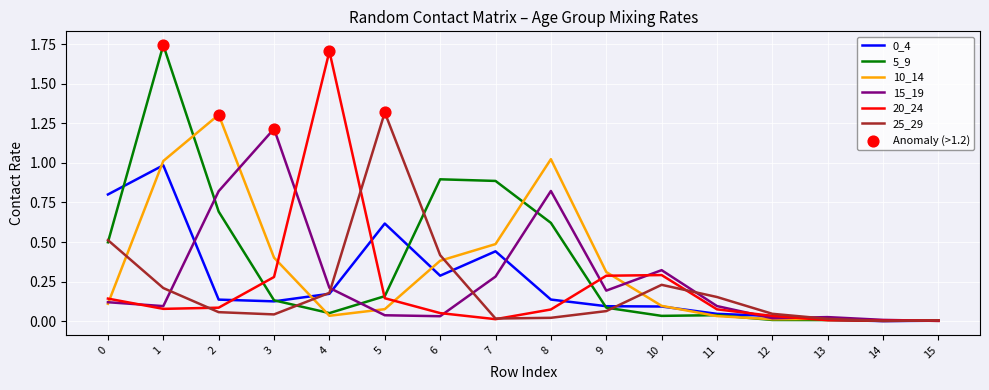

What is the spread (max minus min) of values at 3?

1.2